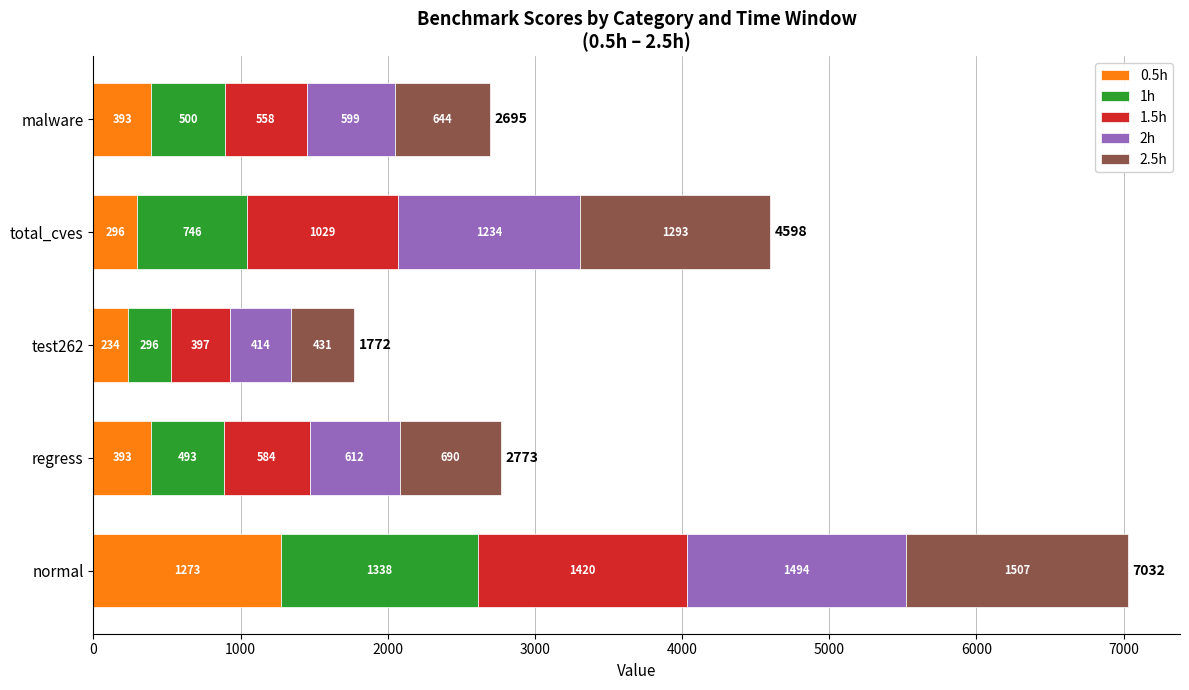

The 0.5h series shows 697.3 at regress. True or false?

False